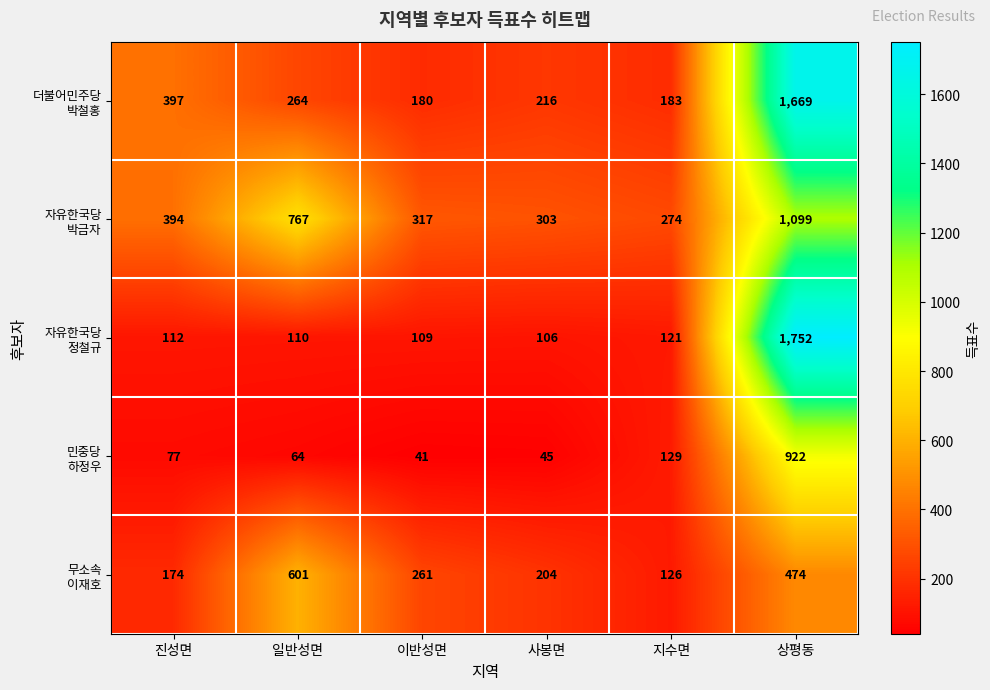

What is the smallest value displayed?

41